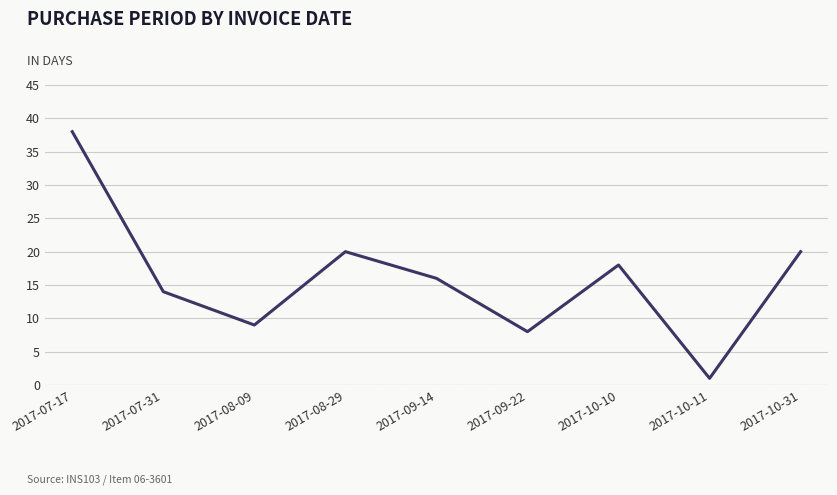

What is the change in value from 2017-09-22 to 2017-10-11?

-7